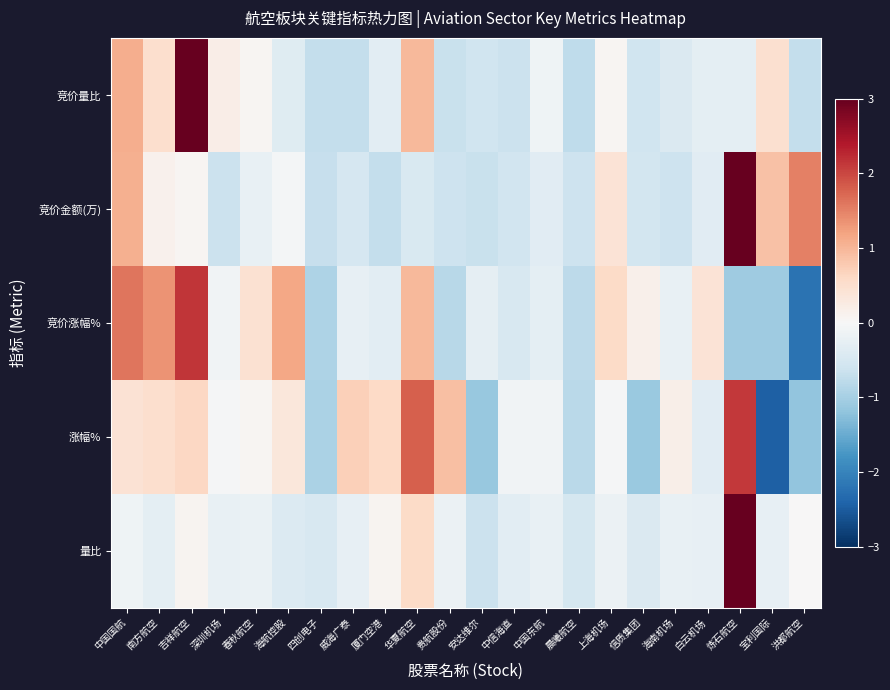

Which label corresponds to the smallest value in the chart?

宝利国际